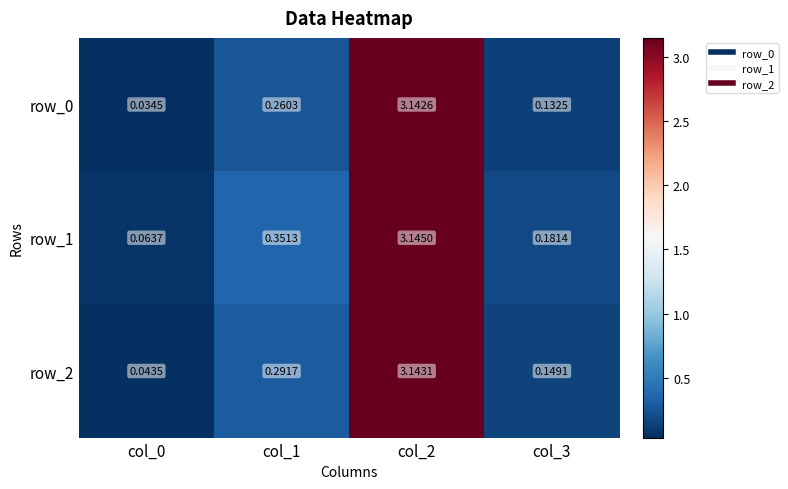

Is it true that row_0 equals 0.1 at col_3?

True